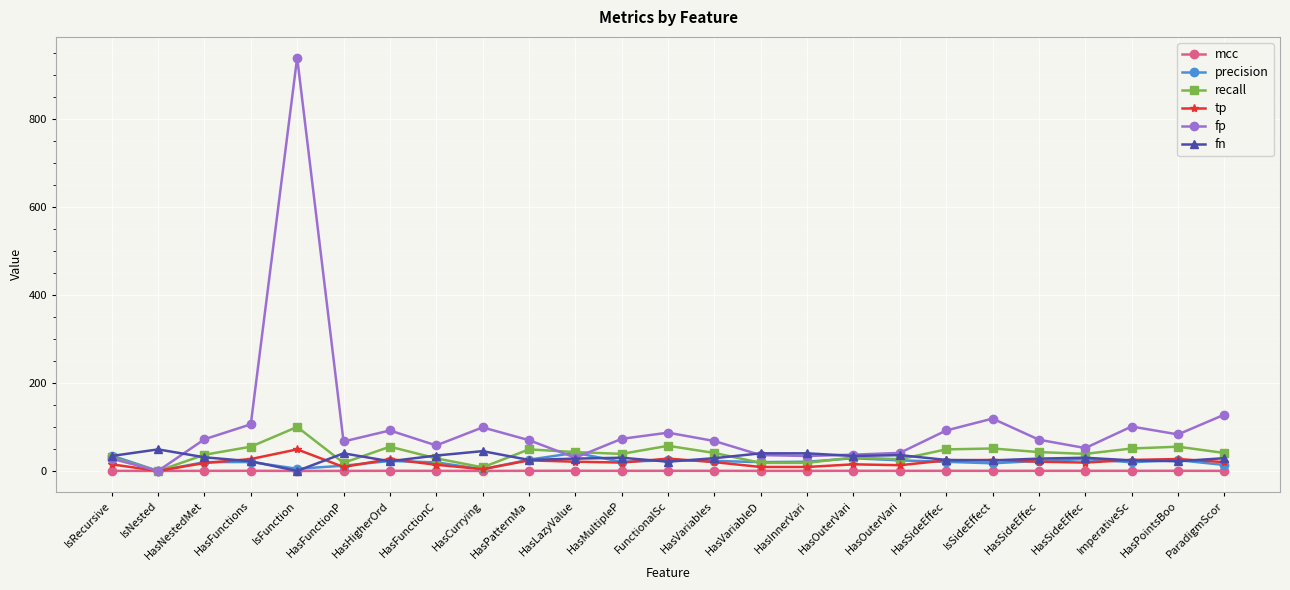

Rank the series at ImperativeSc from lowest to highest value.

mcc, precision, fn, tp, recall, fp